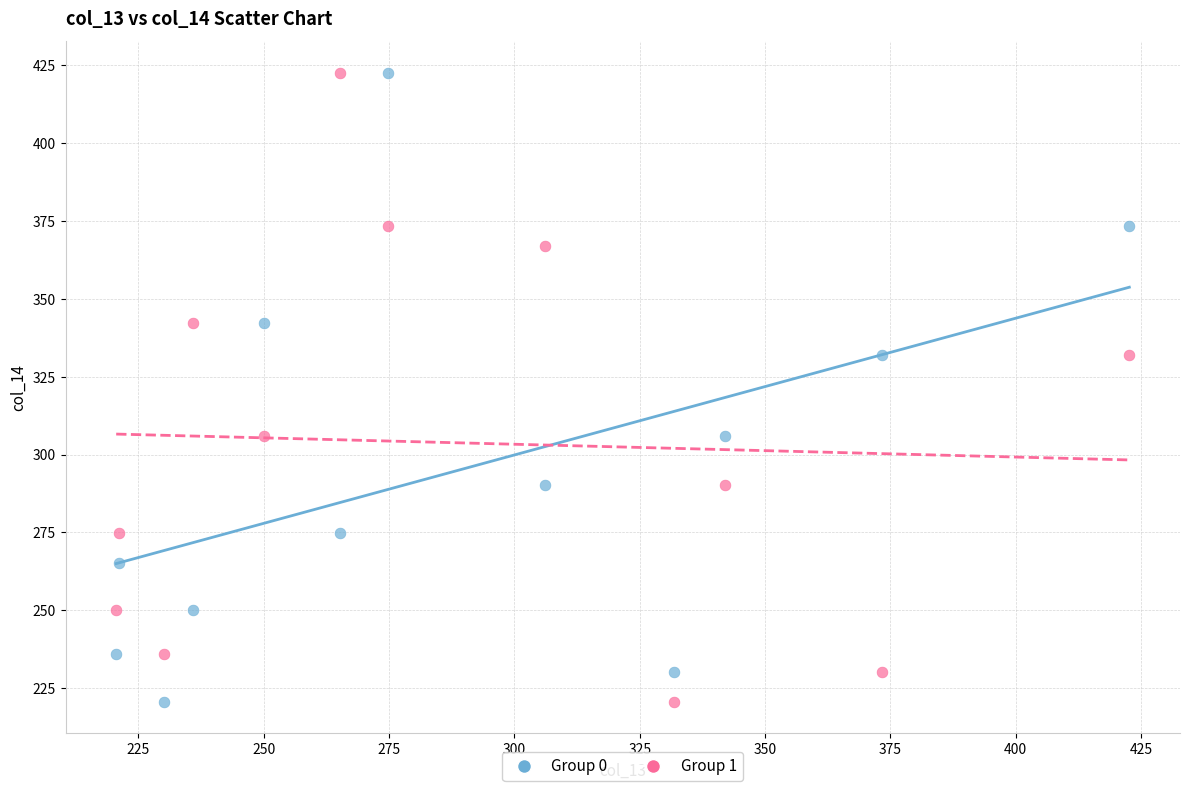

What are all the series names shown in the legend?

Group 0, Group 1